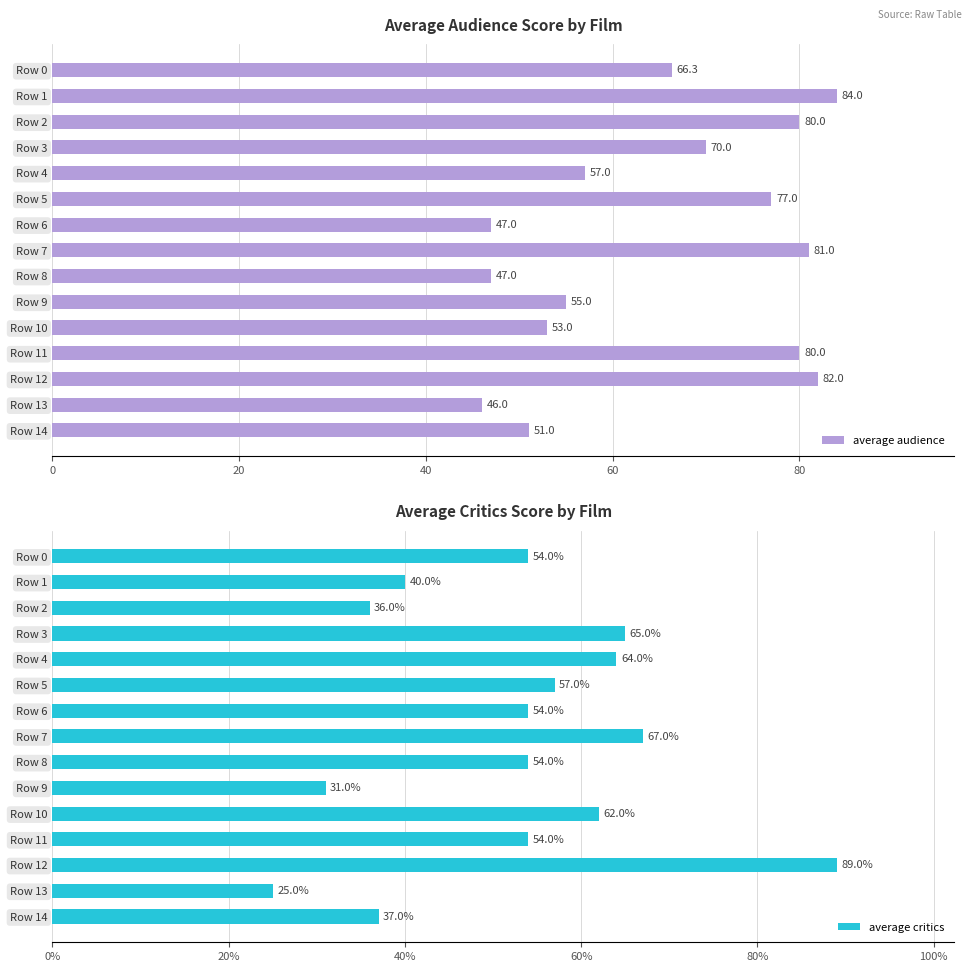

What is the difference between the second highest and second lowest values in the average critics series?

36